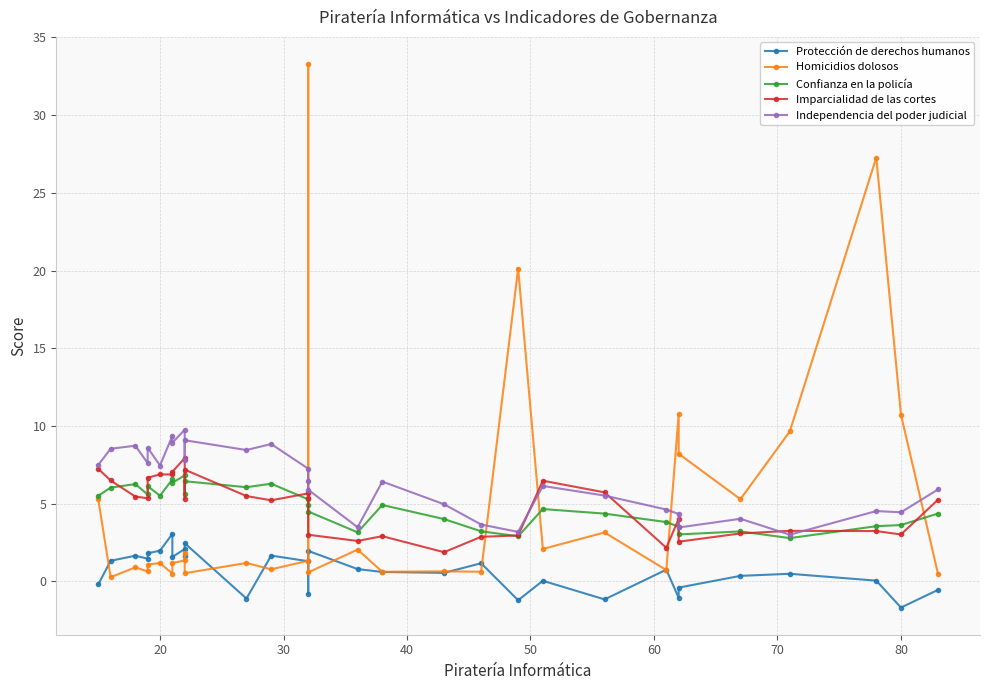

After their last crossing, which series has the higher values: Independencia del poder judicial or Imparcialidad de las cortes?

Independencia del poder judicial